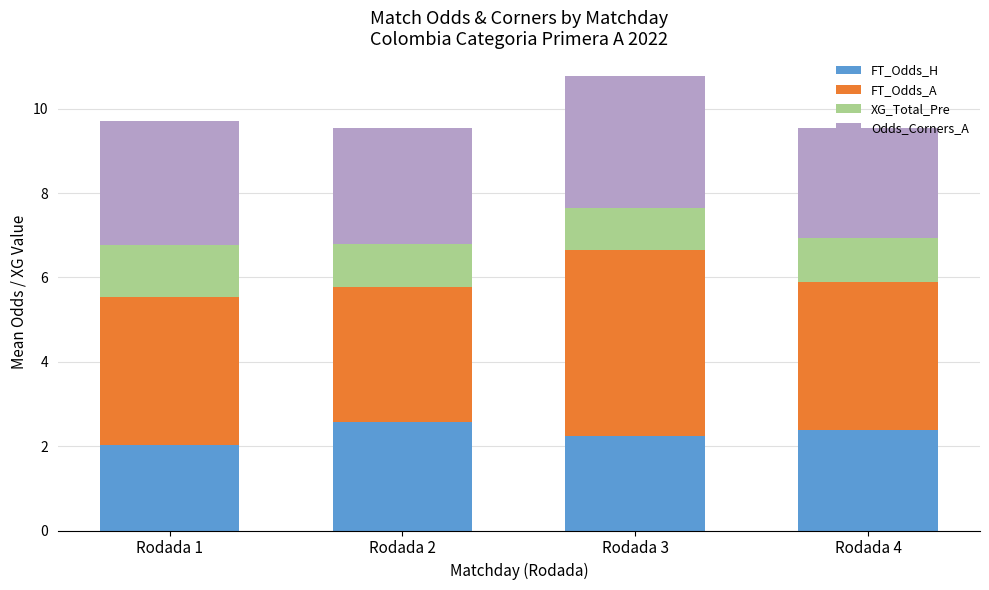

What value does the FT_Odds_H series have at Rodada 3?

2.2